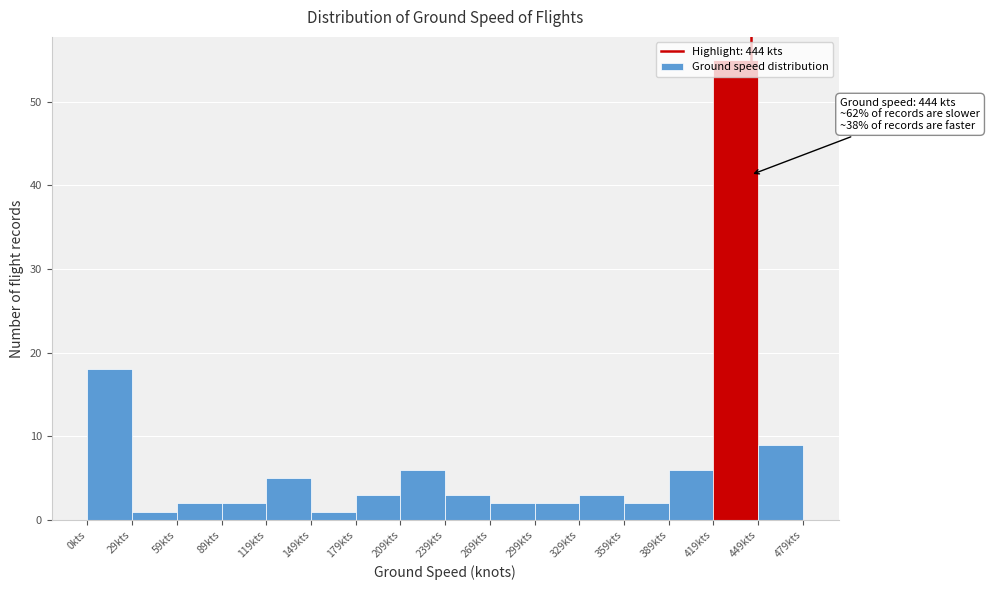

Which range on the x-axis has the tallest bar?

420 to 450